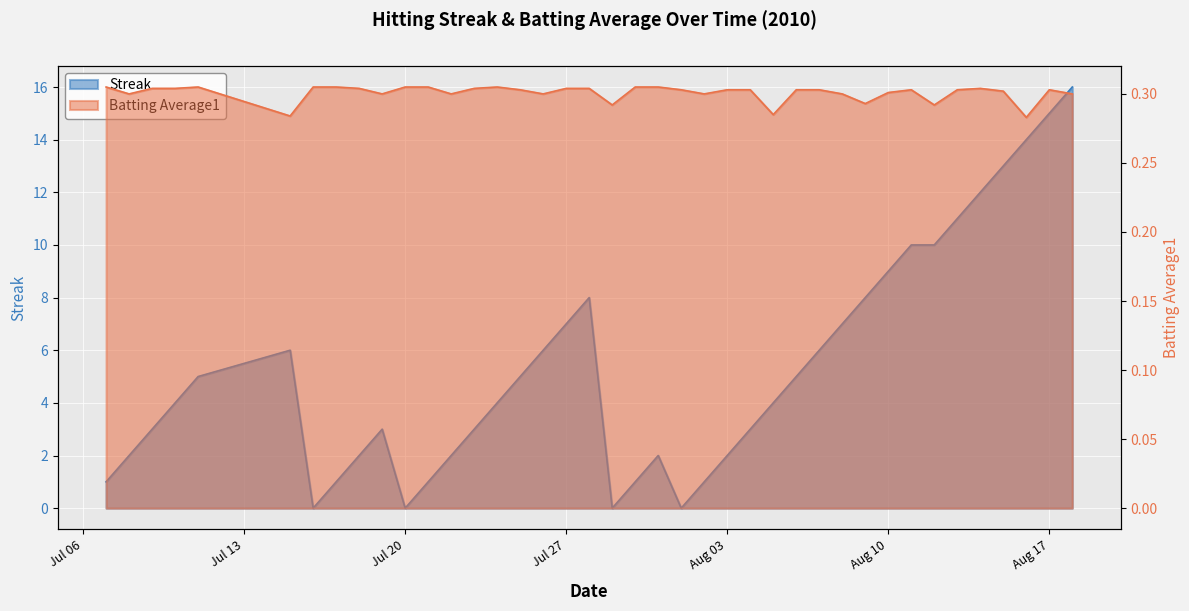

Reading left to right, extract all data points from this chart.

Streak: 1.0	2.0	3.0	4.0	5.0	6.0	0.0	1.0	2.0	3.0	0.0	1.0	2.0	3.0	4.0	5.0	6.0	7.0	8.0	0.0	1.0	2.0	0.0	1.0	2.0	3.0	4.0	5.0	6.0	7.0	8.0	9.0	10.0	10.0	11.0	12.0	13.0	14.0	15.0	16.0
Batting Average1: 0.3	0.3	0.3	0.3	0.3	0.3	0.3	0.3	0.3	0.3	0.3	0.3	0.3	0.3	0.3	0.3	0.3	0.3	0.3	0.3	0.3	0.3	0.3	0.3	0.3	0.3	0.3	0.3	0.3	0.3	0.3	0.3	0.3	0.3	0.3	0.3	0.3	0.3	0.3	0.3